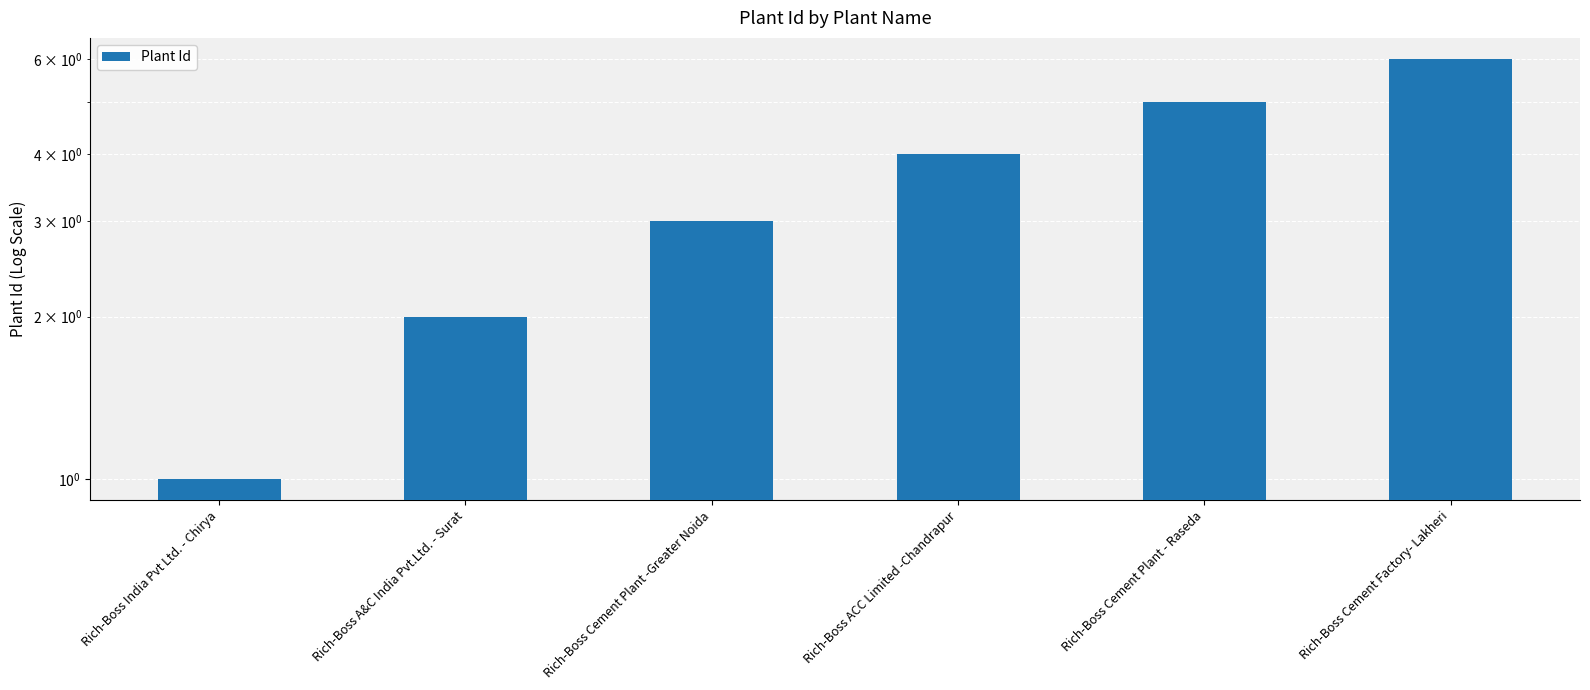

What value does the data have at Rich-Boss ACC Limited -Chandrapur?

4